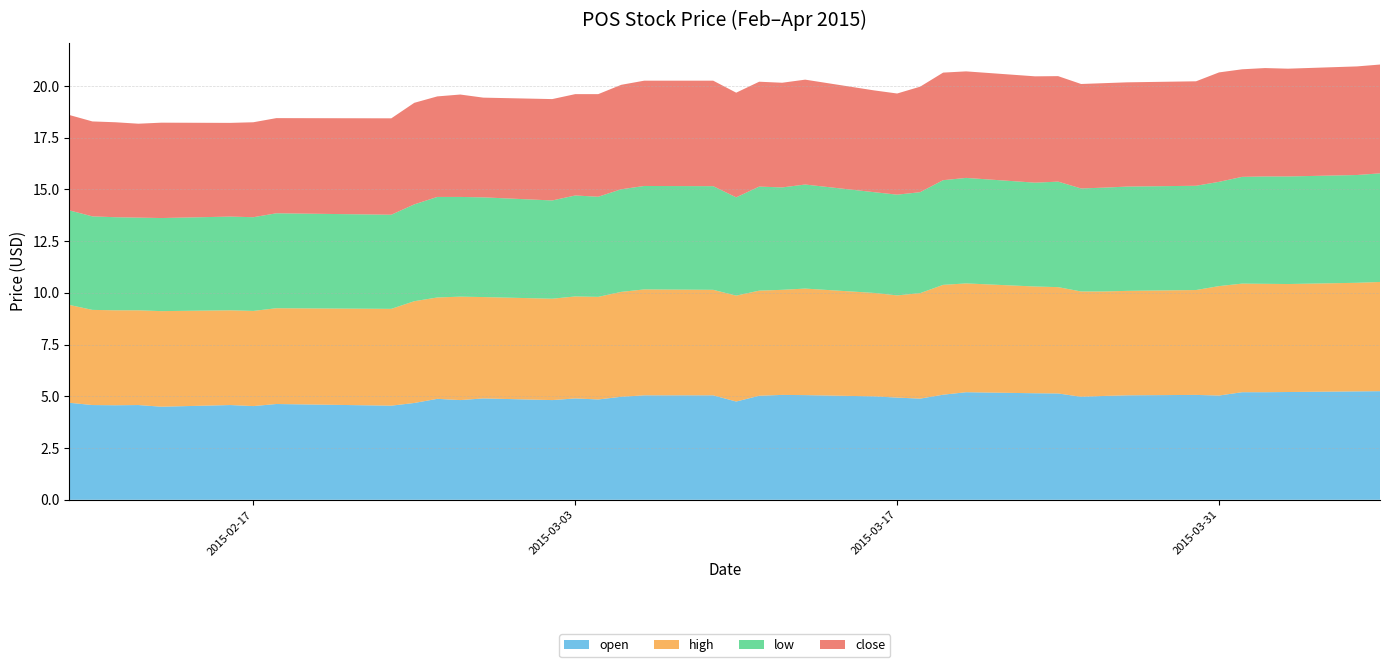

Reading right to left, what are all the values shown in this chart?

open: 2015-04-07=5.2	2015-04-06=5.2	2015-04-03=5.2	2015-04-02=5.2	2015-04-01=5.2	2015-03-31=5.0	2015-03-30=5.1	2015-03-27=5.0	2015-03-26=5.0	2015-03-25=5.0	2015-03-24=5.1	2015-03-23=5.2	2015-03-20=5.2	2015-03-19=5.1	2015-03-18=4.9	2015-03-17=4.9	2015-03-16=5.0	2015-03-13=5.1	2015-03-12=5.1	2015-03-11=5.0	2015-03-10=4.8	2015-03-09=5.0	2015-03-06=5.0	2015-03-05=5.0	2015-03-04=4.8	2015-03-03=4.9	2015-03-02=4.8	2015-02-27=4.9	2015-02-26=4.8	2015-02-25=4.9	2015-02-24=4.7	2015-02-23=4.5	2015-02-18=4.6	2015-02-17=4.5	2015-02-16=4.6	2015-02-13=4.5	2015-02-12=4.6	2015-02-11=4.6	2015-02-10=4.6	2015-02-09=4.7
high: 2015-04-07=5.3	2015-04-06=5.2	2015-04-03=5.2	2015-04-02=5.2	2015-04-01=5.2	2015-03-31=5.3	2015-03-30=5.1	2015-03-27=5.0	2015-03-26=5.0	2015-03-25=5.1	2015-03-24=5.1	2015-03-23=5.2	2015-03-20=5.3	2015-03-19=5.3	2015-03-18=5.1	2015-03-17=4.9	2015-03-16=5.0	2015-03-13=5.2	2015-03-12=5.1	2015-03-11=5.1	2015-03-10=5.1	2015-03-09=5.1	2015-03-06=5.1	2015-03-05=5.1	2015-03-04=5.0	2015-03-03=4.9	2015-03-02=4.9	2015-02-27=4.9	2015-02-26=5.0	2015-02-25=4.9	2015-02-24=4.9	2015-02-23=4.7	2015-02-18=4.6	2015-02-17=4.6	2015-02-16=4.6	2015-02-13=4.6	2015-02-12=4.6	2015-02-11=4.6	2015-02-10=4.6	2015-02-09=4.7
low: 2015-04-07=5.2	2015-04-06=5.2	2015-04-03=5.2	2015-04-02=5.2	2015-04-01=5.2	2015-03-31=5.0	2015-03-30=5.0	2015-03-27=5.0	2015-03-26=5.0	2015-03-25=5.0	2015-03-24=5.1	2015-03-23=5.0	2015-03-20=5.1	2015-03-19=5.1	2015-03-18=4.9	2015-03-17=4.9	2015-03-16=4.9	2015-03-13=5.0	2015-03-12=5.0	2015-03-11=5.0	2015-03-10=4.8	2015-03-09=5.0	2015-03-06=5.0	2015-03-05=5.0	2015-03-04=4.8	2015-03-03=4.9	2015-03-02=4.8	2015-02-27=4.8	2015-02-26=4.8	2015-02-25=4.9	2015-02-24=4.7	2015-02-23=4.5	2015-02-18=4.6	2015-02-17=4.5	2015-02-16=4.5	2015-02-13=4.5	2015-02-12=4.5	2015-02-11=4.5	2015-02-10=4.5	2015-02-09=4.6
close: 2015-04-07=5.3	2015-04-06=5.2	2015-04-03=5.2	2015-04-02=5.2	2015-04-01=5.2	2015-03-31=5.3	2015-03-30=5.0	2015-03-27=5.0	2015-03-26=5.0	2015-03-25=5.0	2015-03-24=5.1	2015-03-23=5.1	2015-03-20=5.2	2015-03-19=5.2	2015-03-18=5.1	2015-03-17=4.9	2015-03-16=4.9	2015-03-13=5.1	2015-03-12=5.1	2015-03-11=5.1	2015-03-10=5.1	2015-03-09=5.1	2015-03-06=5.1	2015-03-05=5.0	2015-03-04=5.0	2015-03-03=4.9	2015-03-02=4.9	2015-02-27=4.8	2015-02-26=5.0	2015-02-25=4.9	2015-02-24=4.9	2015-02-23=4.7	2015-02-18=4.6	2015-02-17=4.6	2015-02-16=4.5	2015-02-13=4.6	2015-02-12=4.5	2015-02-11=4.6	2015-02-10=4.6	2015-02-09=4.6